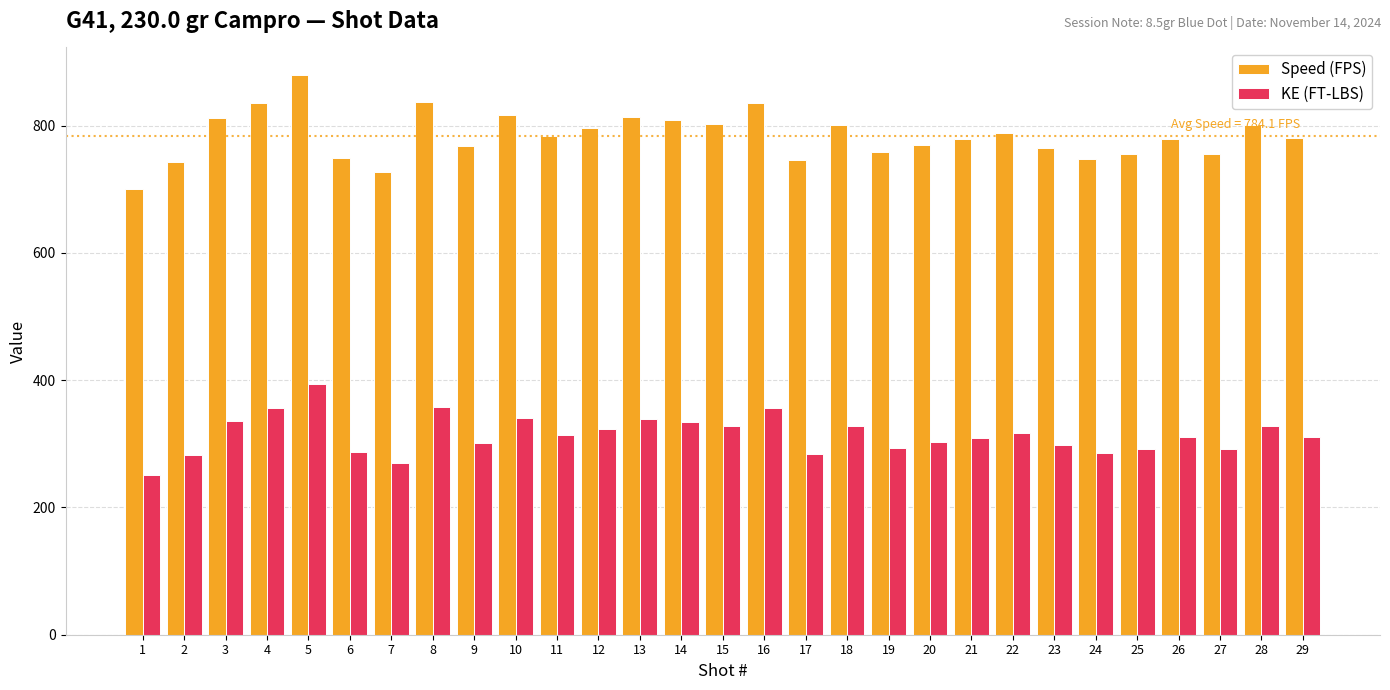

What is the difference between the maximum and second lowest values in the Speed (FPS) series?

151.8